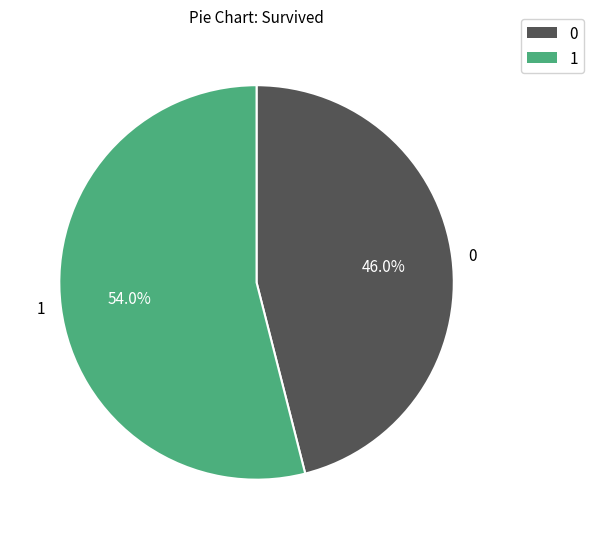

What percentage is the 1 slice, to the nearest percent?

54%